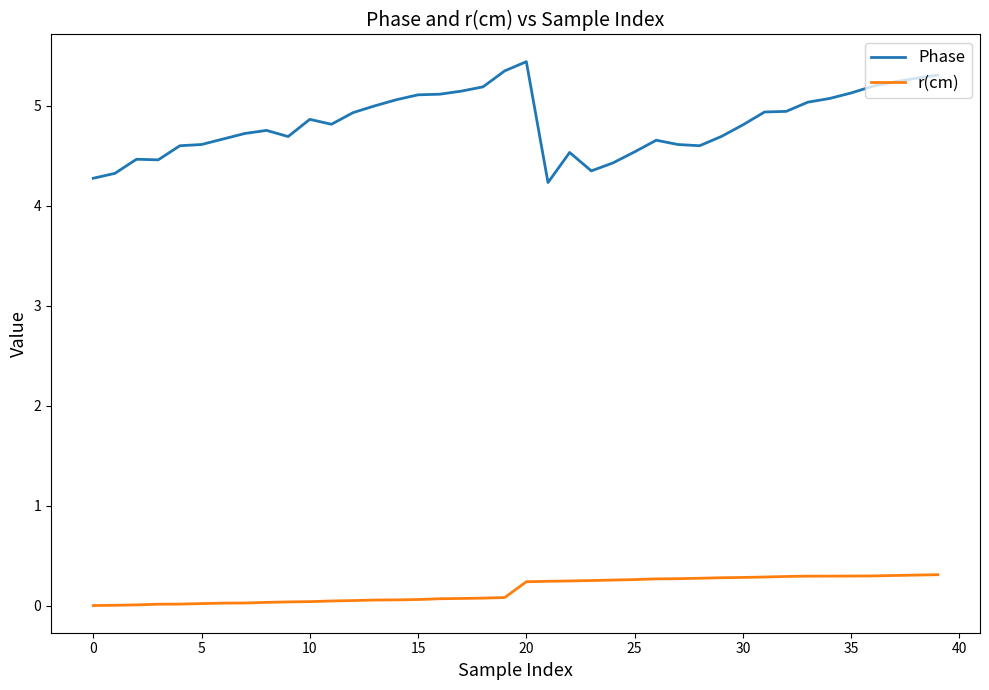

Which series has the largest range (max minus min)?

Phase